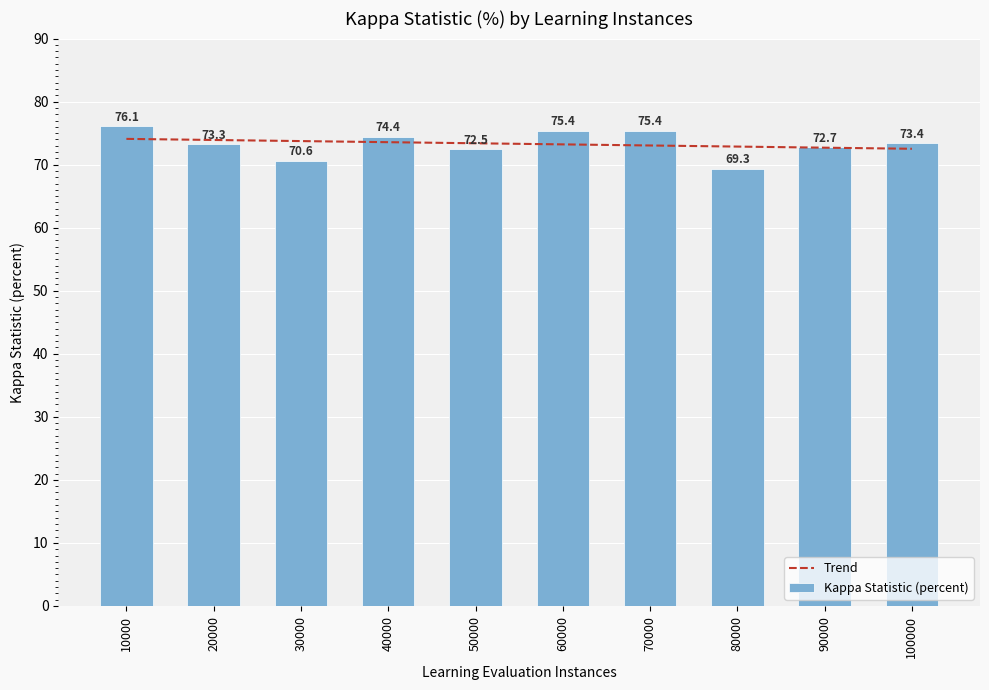

Does the chart contain stacked bars?

No